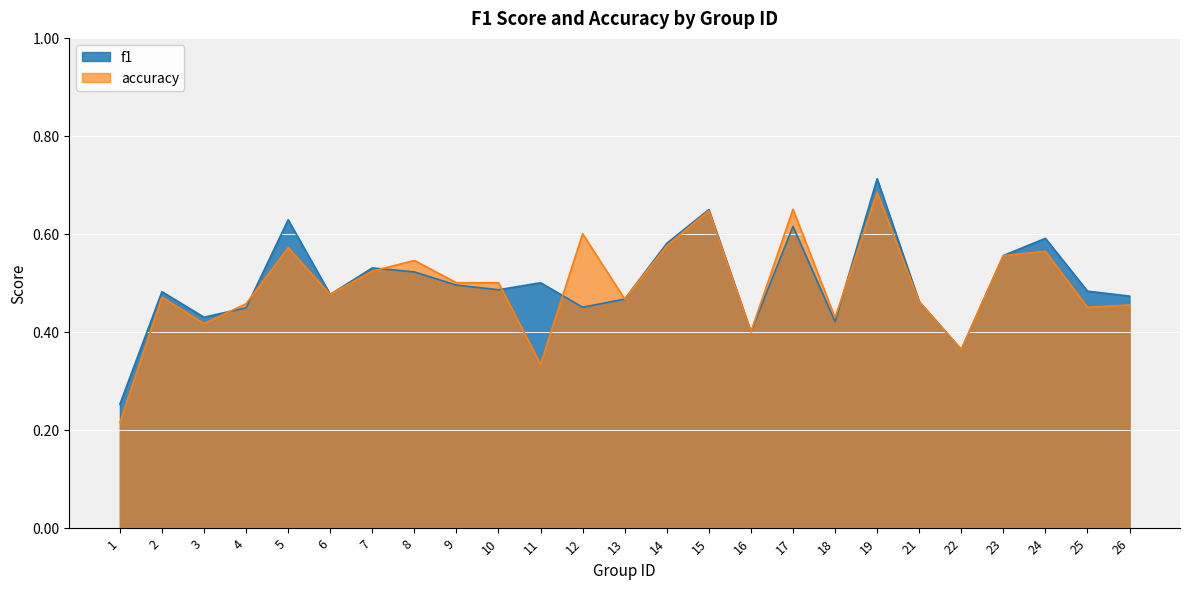

List the labels in order of f1 value, smallest first.

1, 22, 16, 18, 3, 4, 12, 21, 13, 26, 6, 2, 25, 10, 9, 11, 8, 7, 23, 14, 24, 17, 5, 15, 19